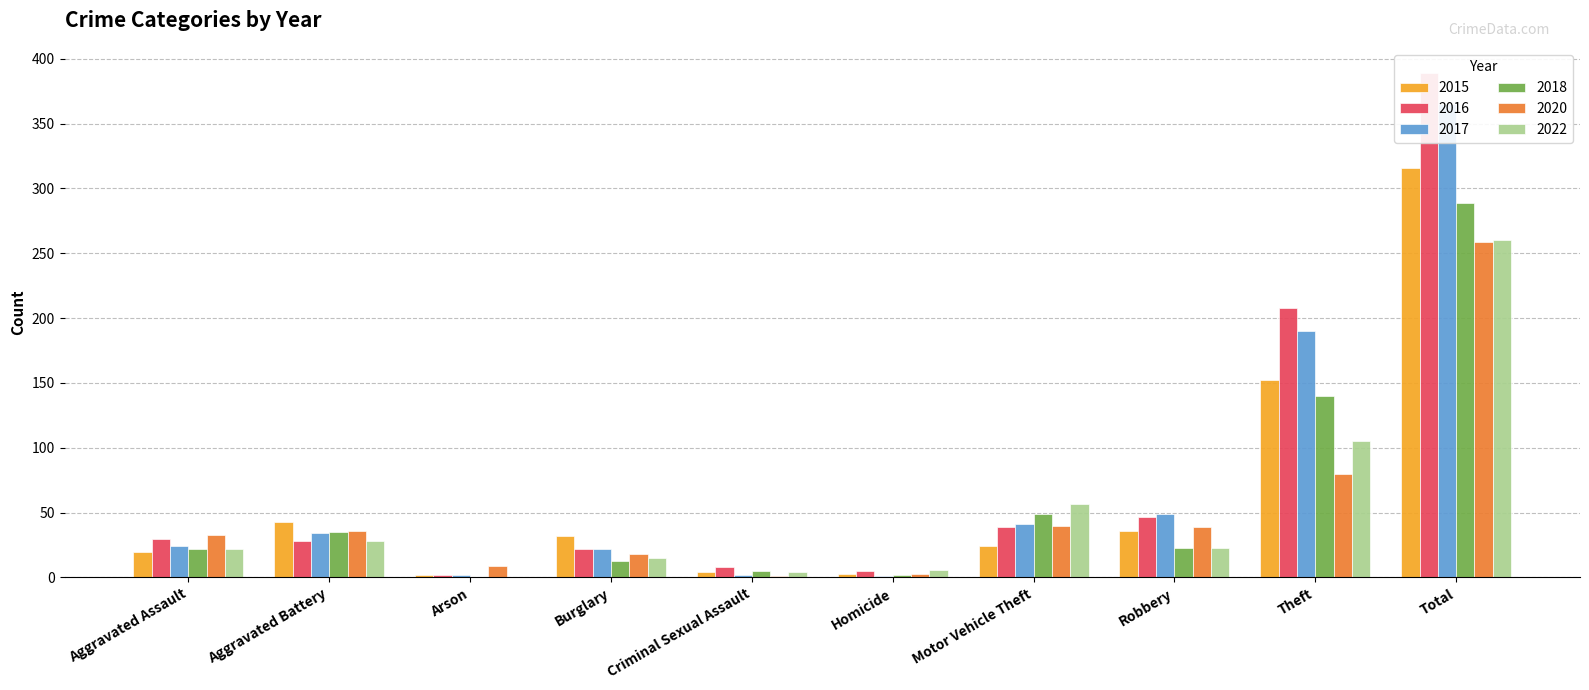

What is the label of the 10th bar from the left?

Total